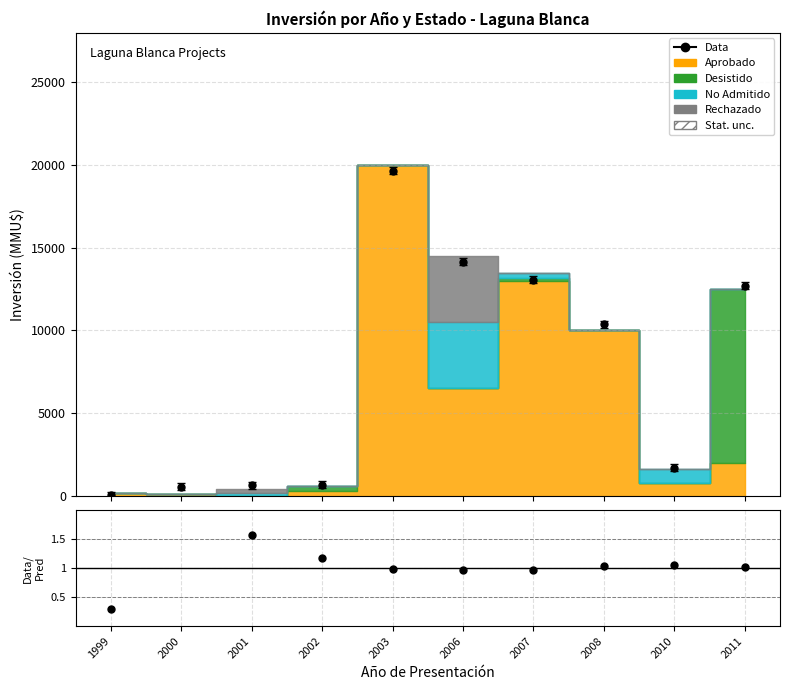

What is the total value across all series at 2001?

400